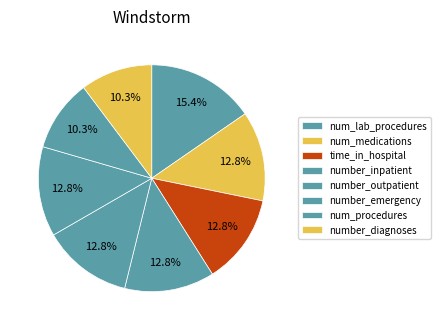

Does num_procedures account for over 50% of the chart?

No